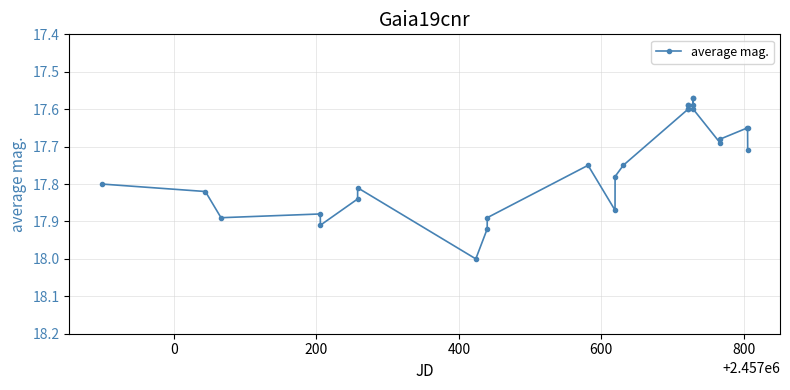

What is the greatest value displayed?

18.0